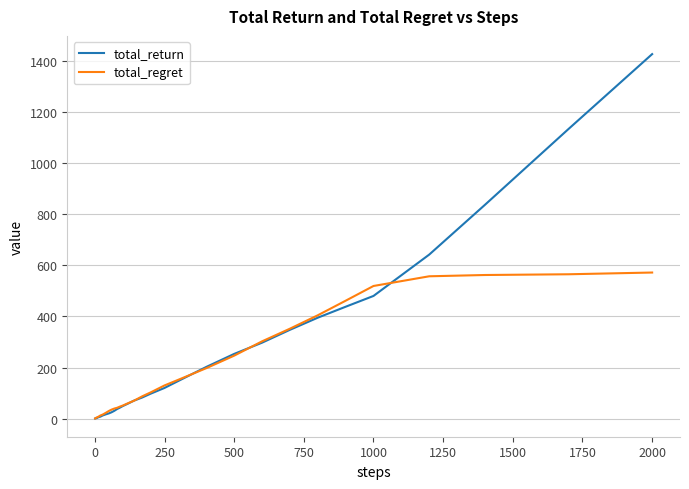

Which series has the widest spread of values?

total_return